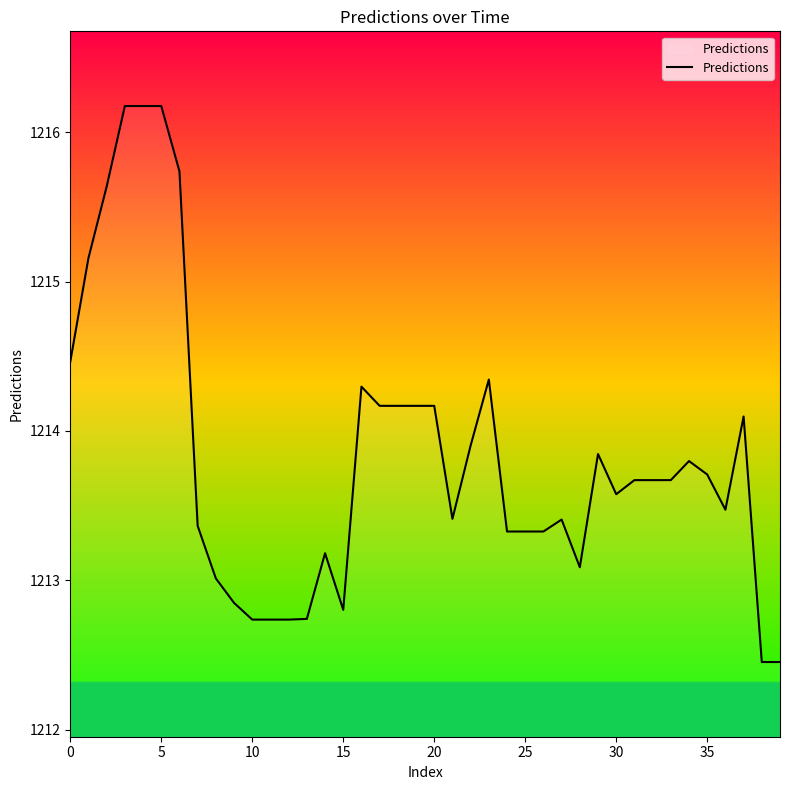

What is the greatest value displayed?

1216.2